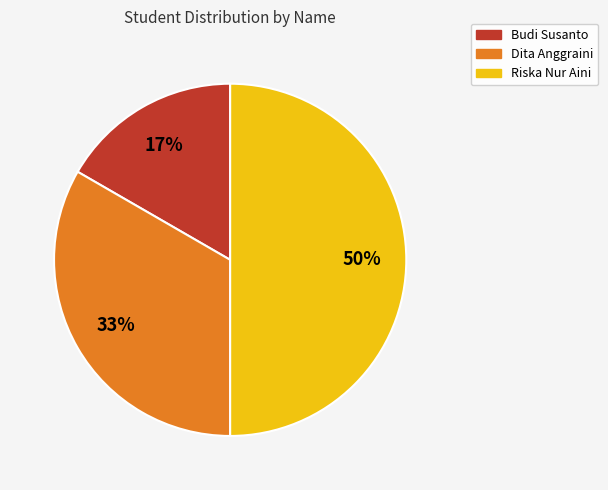

To the nearest percent, what is the difference between the largest and smallest slice percentages?

33%